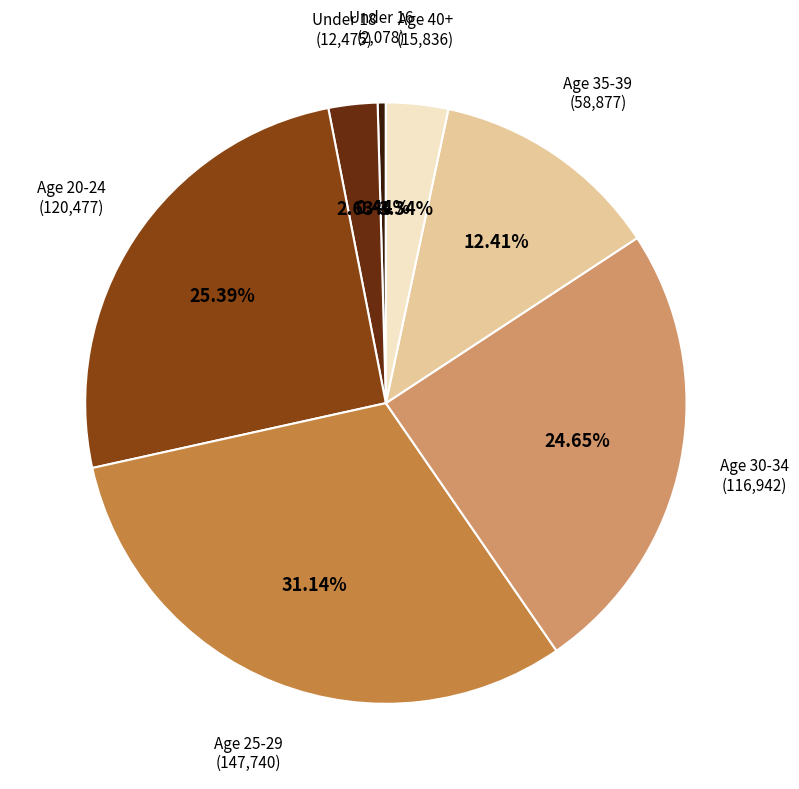

Rank the categories by value from highest to lowest.

Age 25-29, Age 20-24, Age 30-34, Age 35-39, Age 40+, Under 18, Under 16